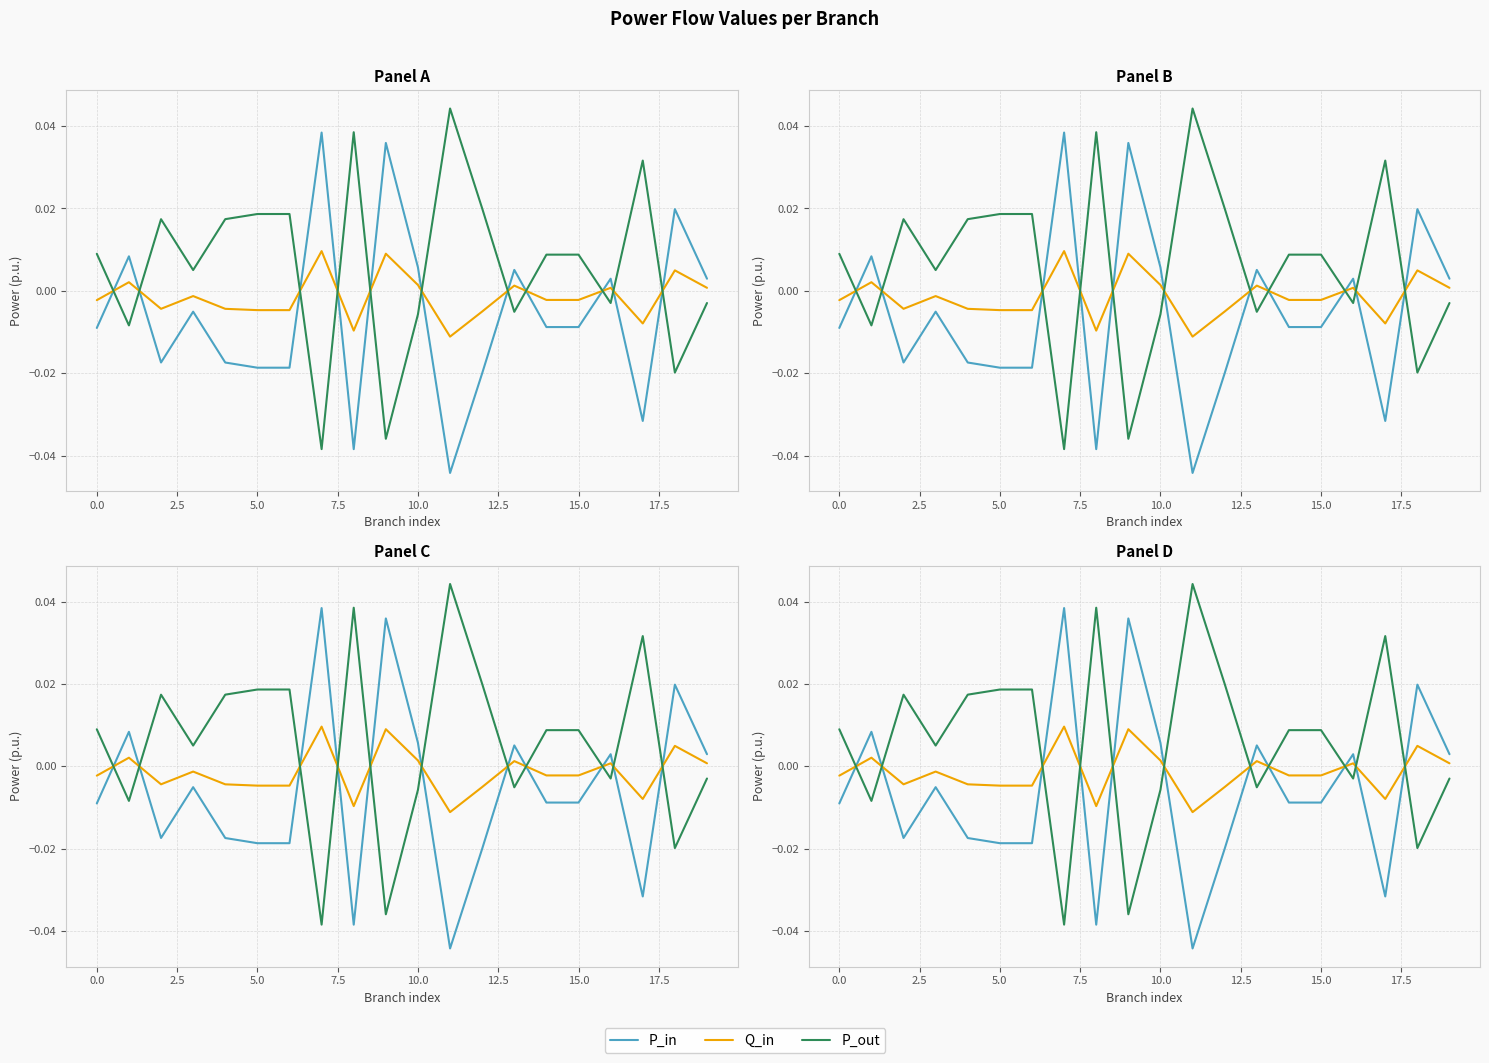

Does the chart have visible grid lines?

Yes